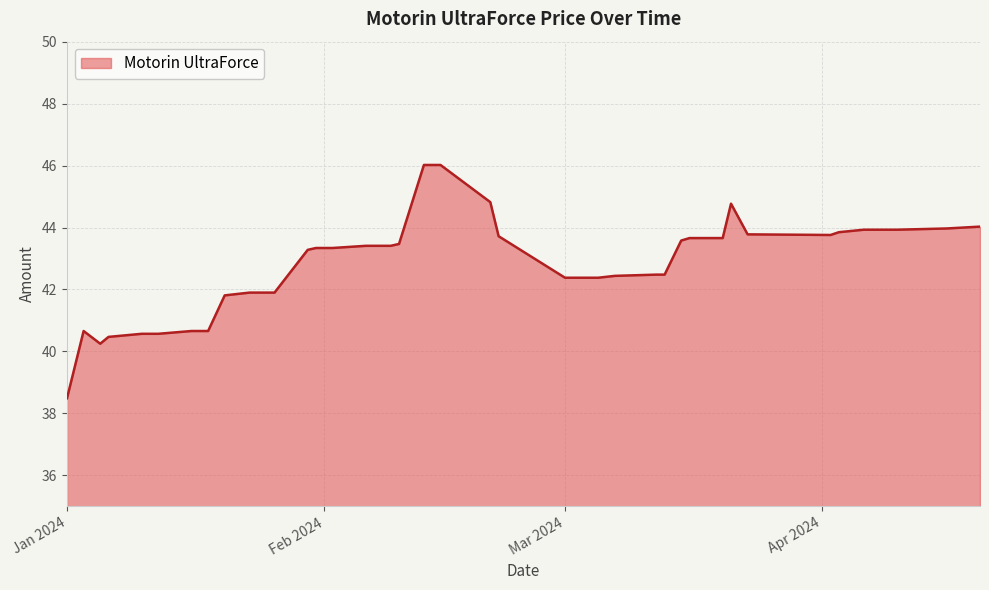

Count the number of categories in the chart.

40